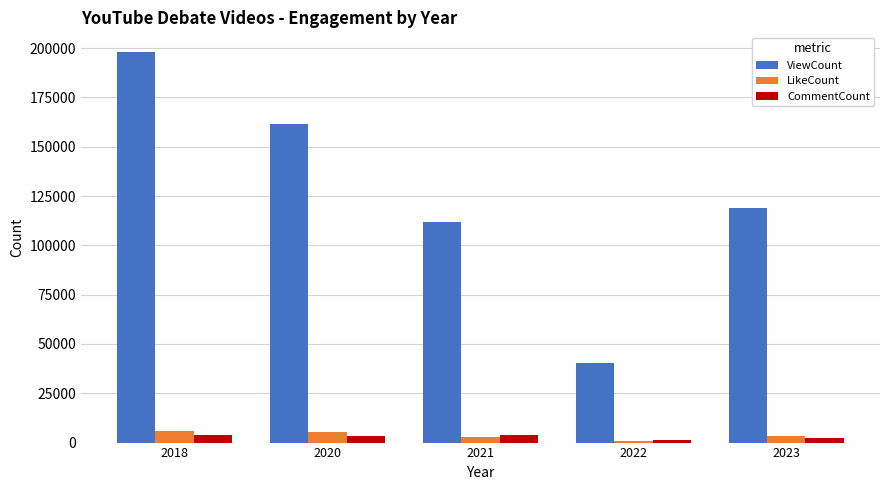

Is the value of LikeCount at 2020 greater than the value of ViewCount at 2022?

No